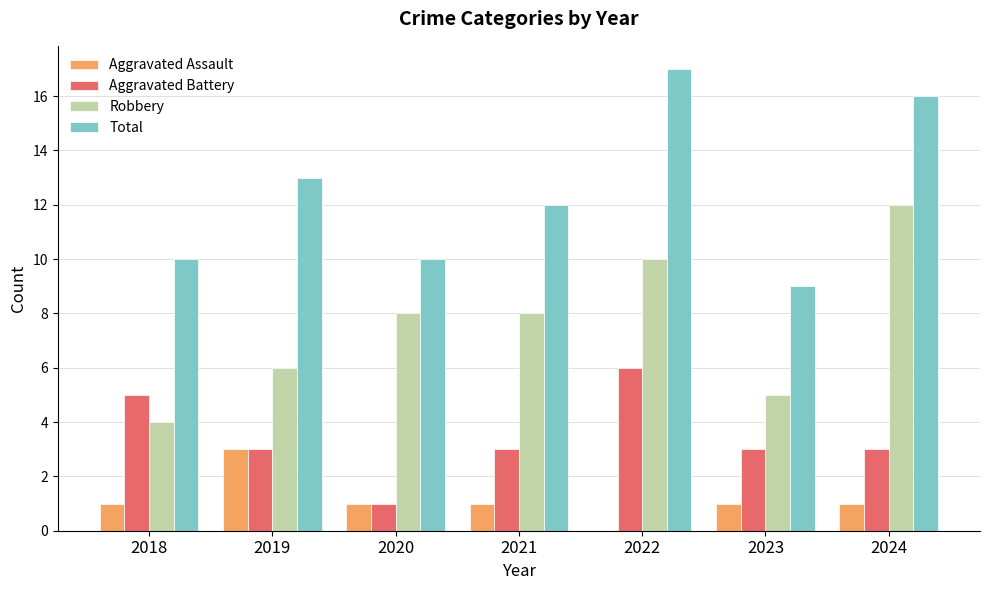

The Aggravated Assault series shows 1 at 2022. True or false?

False